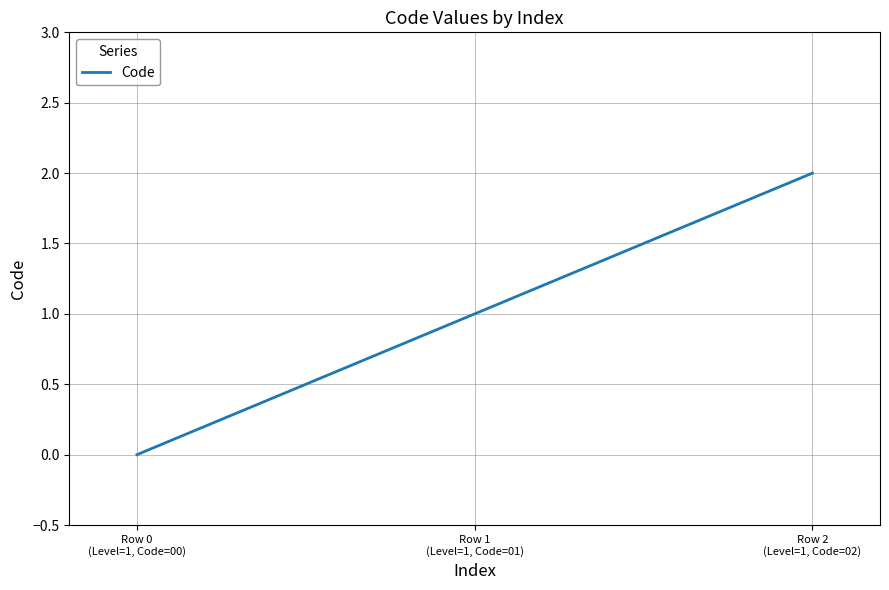

Reading left to right, transcribe all the data shown in this chart.

0	1	2